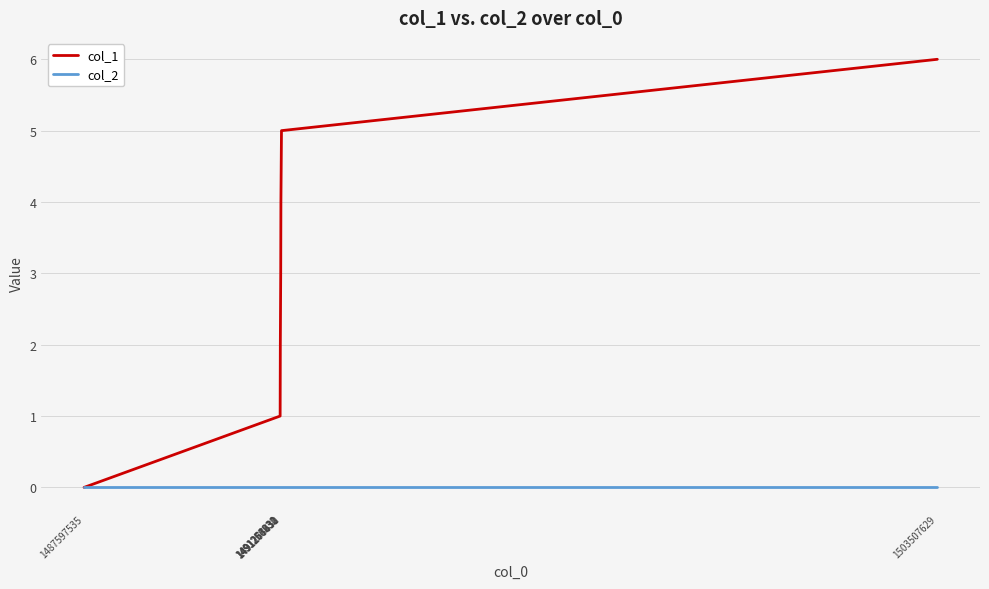

Reading left to right, transcribe all the data shown in this chart.

col_1: 1487597535=0	1491253232=1	1491256830=2	1491264031=3	1491267631=4	1491278430=5	1503507629=6
col_2: 1487597535=0	1491253232=0	1491256830=0	1491264031=0	1491267631=0	1491278430=0	1503507629=0